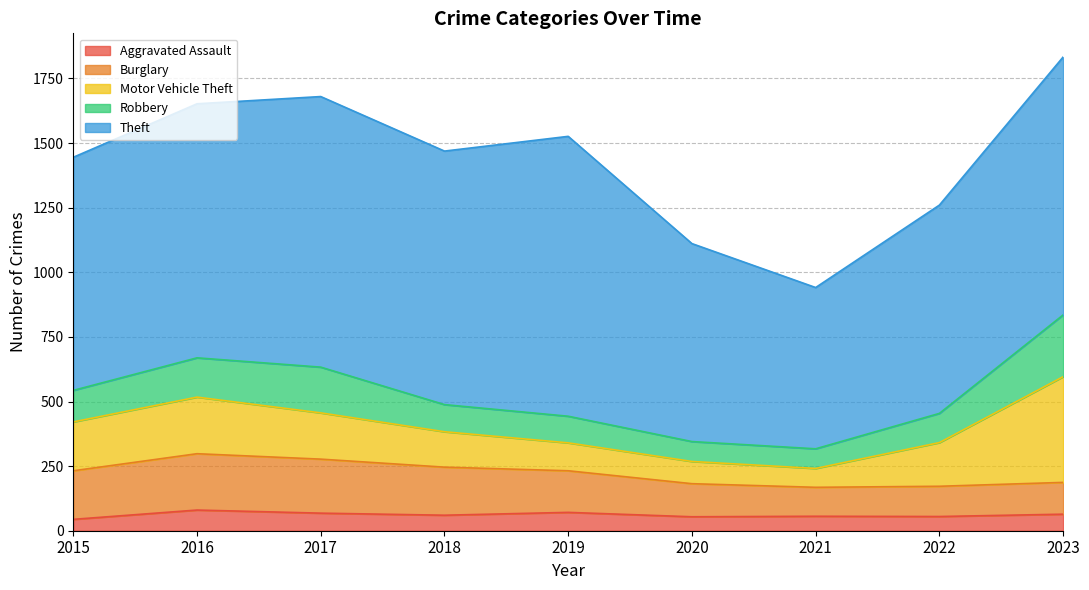

How many interior local valleys does the Robbery series have?

1